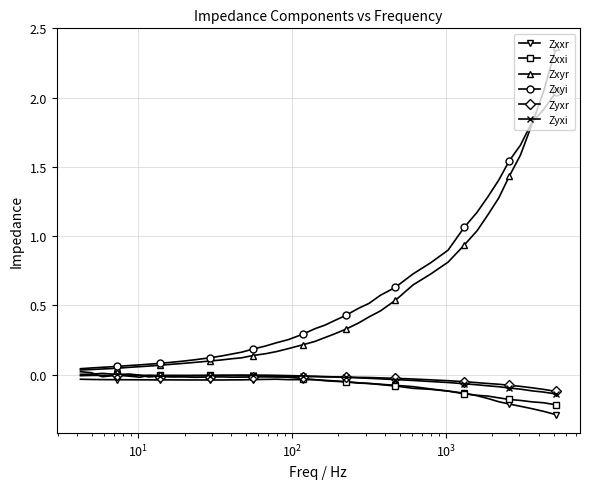

Which series has the largest range (max minus min)?

Zxyr